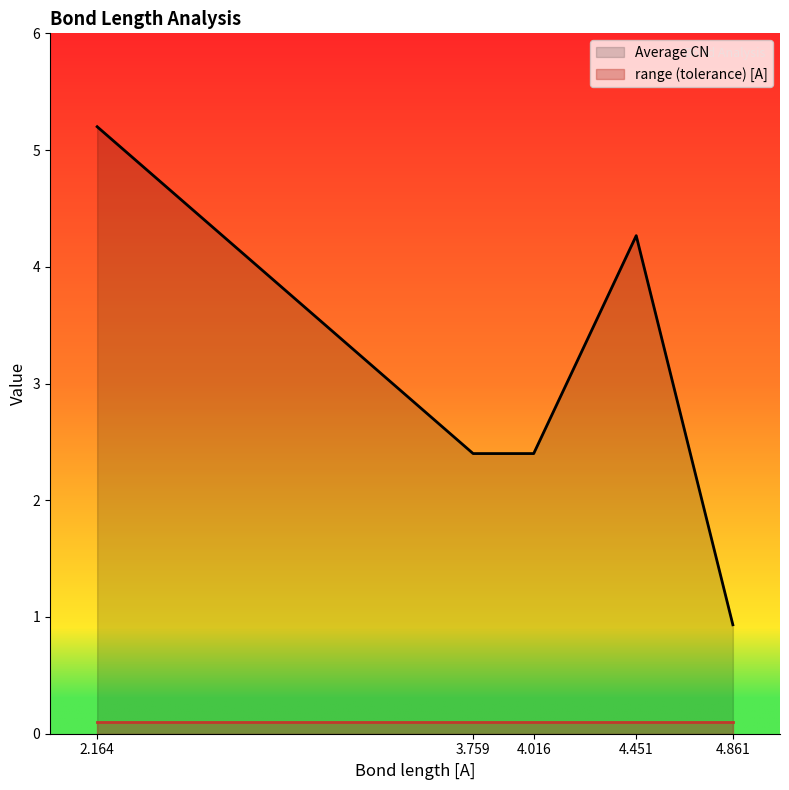

Where does the Average CN series first go above 2?

2.164